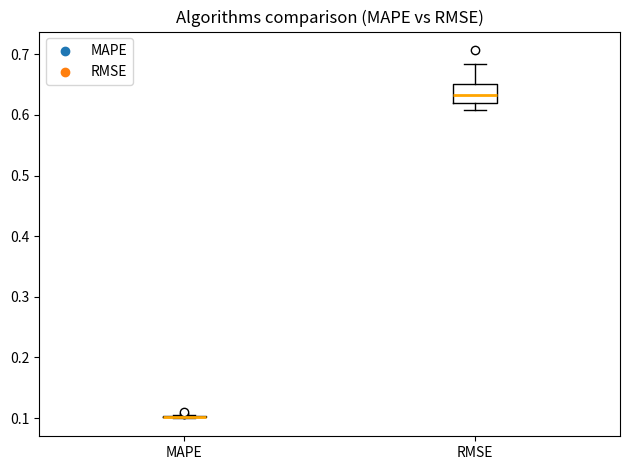

Comparing the boxes themselves (not the whiskers), which one is the tallest?

RMSE